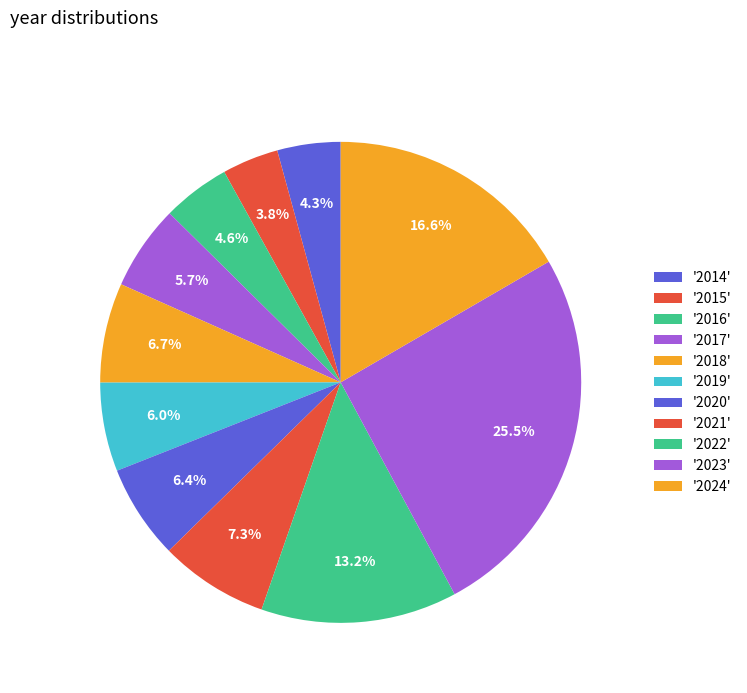

How many slices are in this pie chart?

11